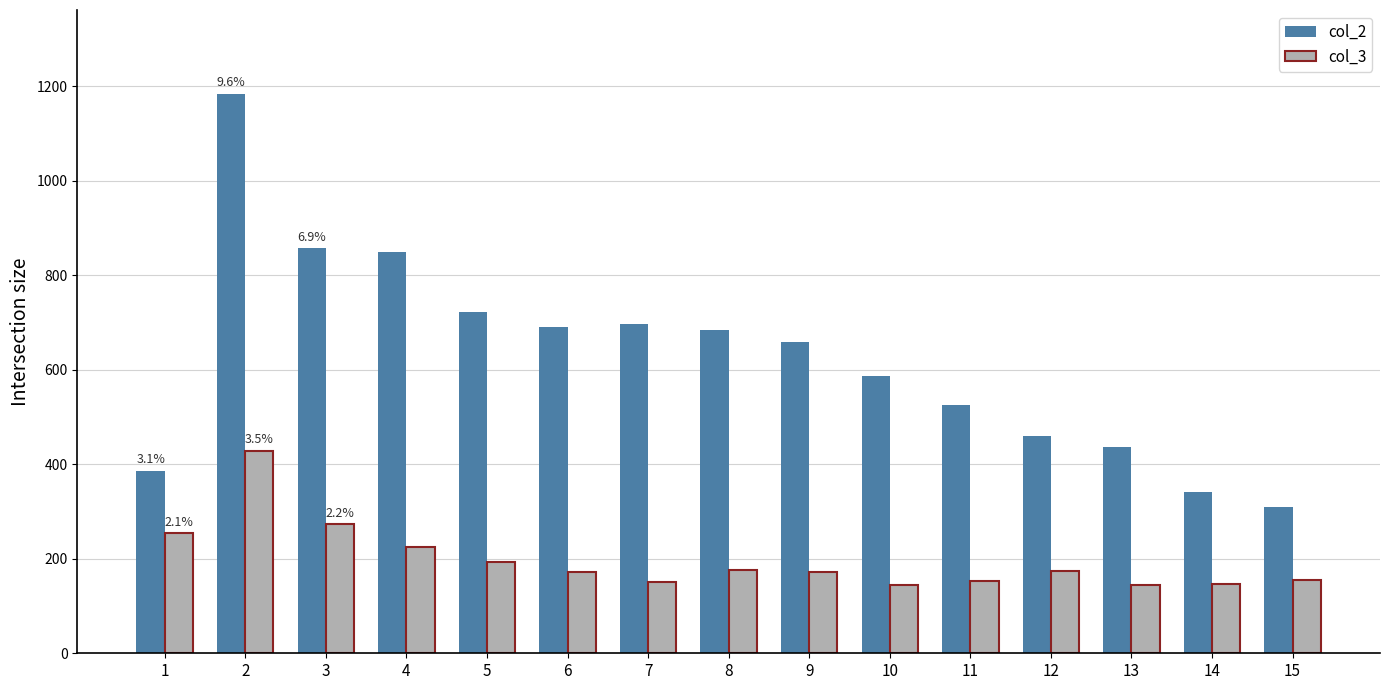

At which category is the sum across all series the highest?

2